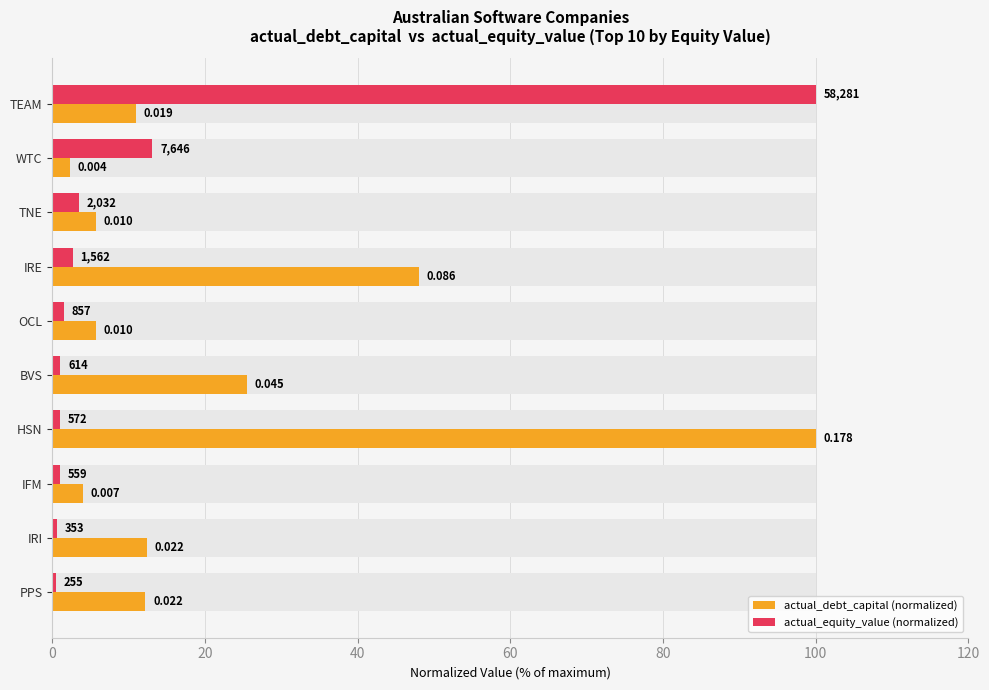

How many data points does each series have?

10